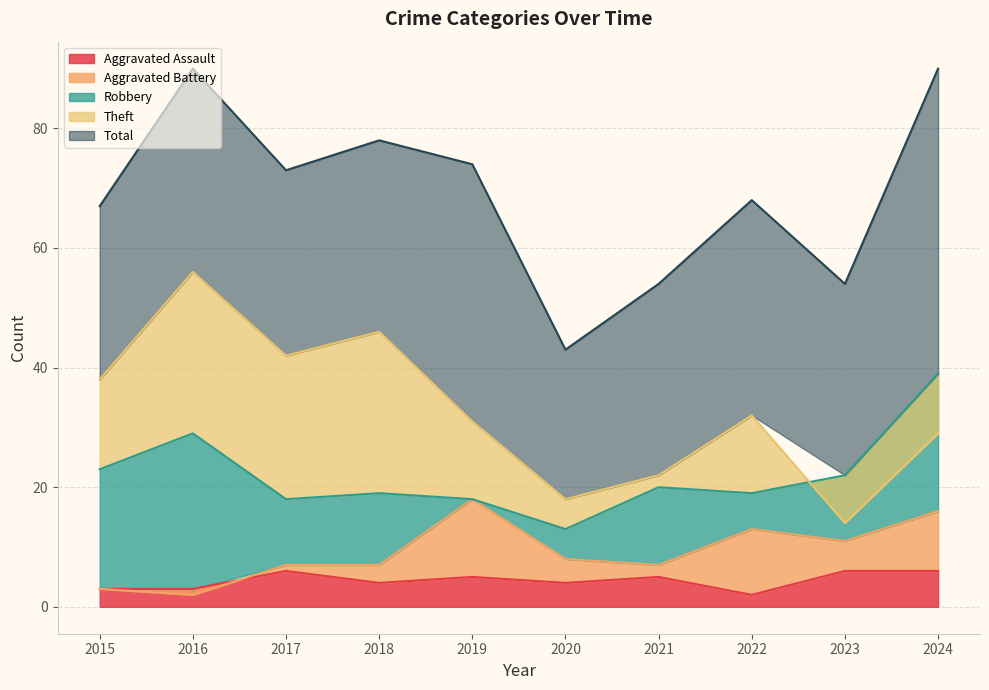

Does the chart have visible grid lines?

Yes